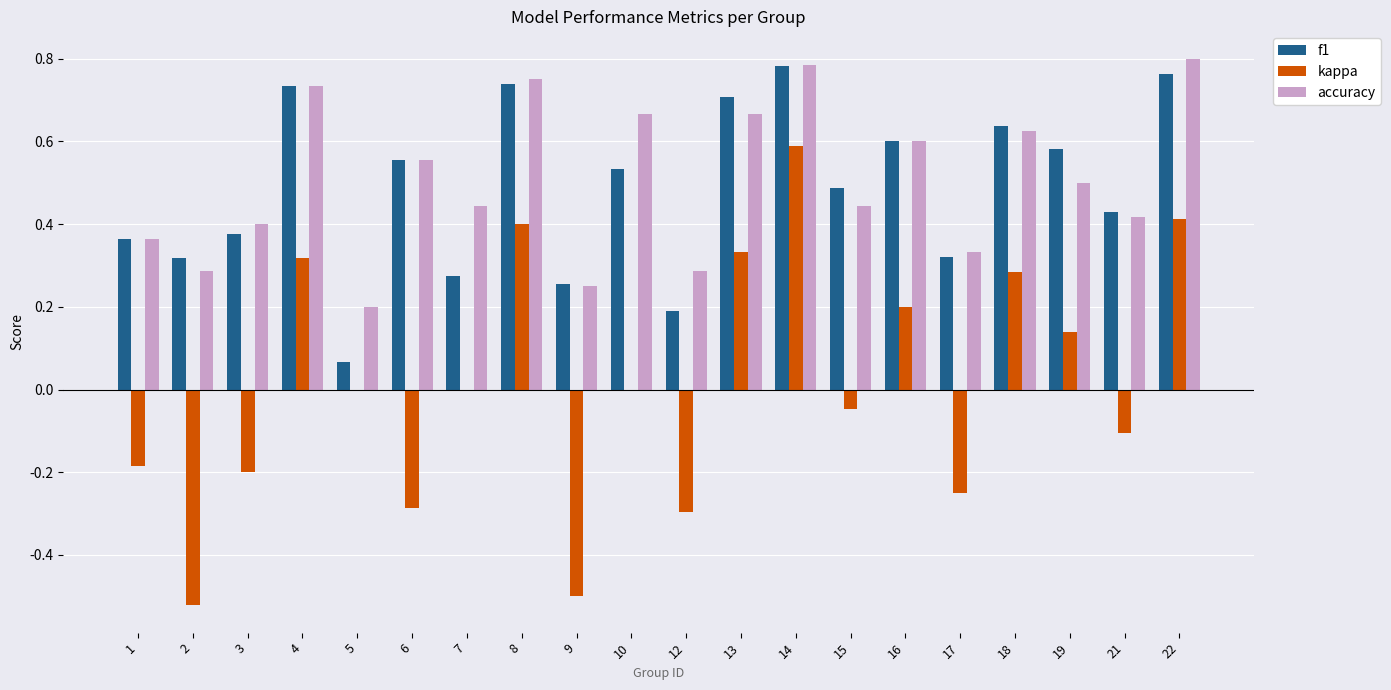

Where is accuracy nearest to the value 0?

5